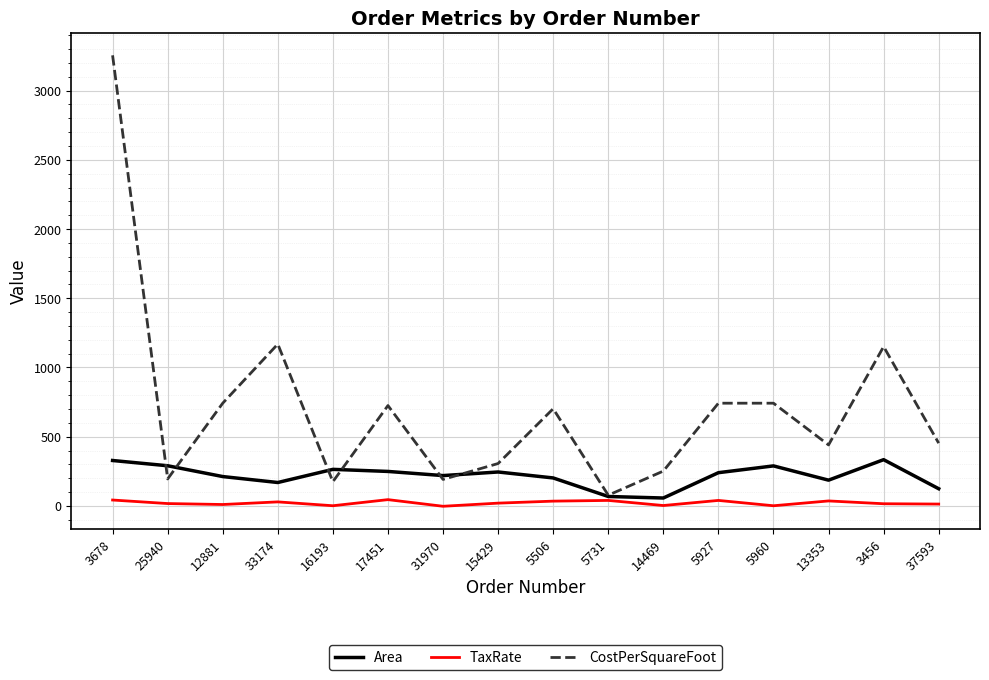

Rank the series by their average value, from lowest to highest.

TaxRate, Area, CostPerSquareFoot